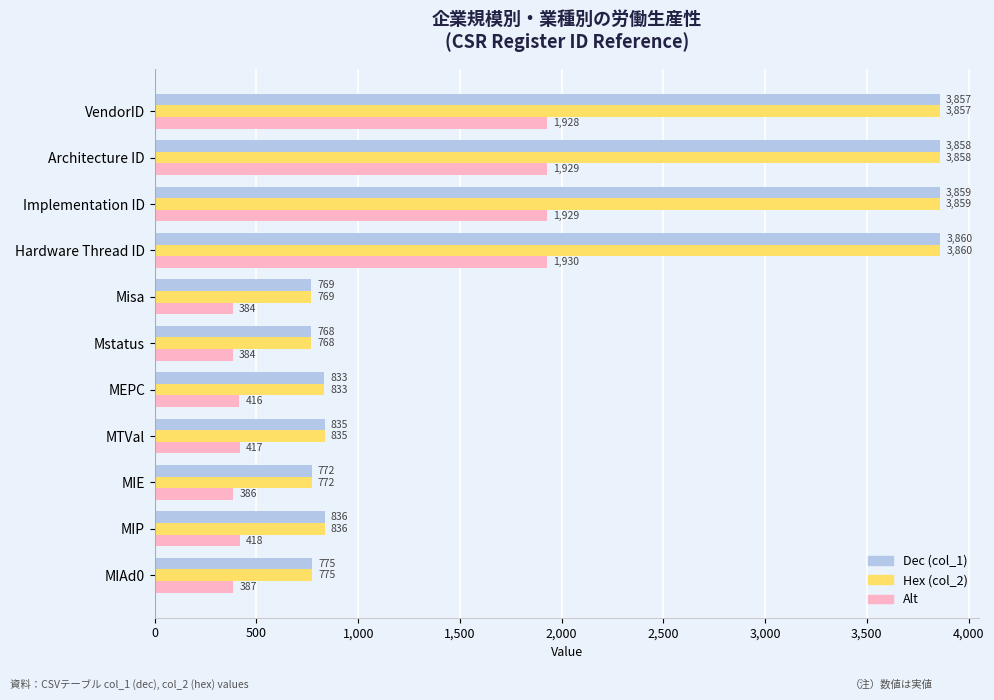

At how many categories does at least one series exceed 546?

11